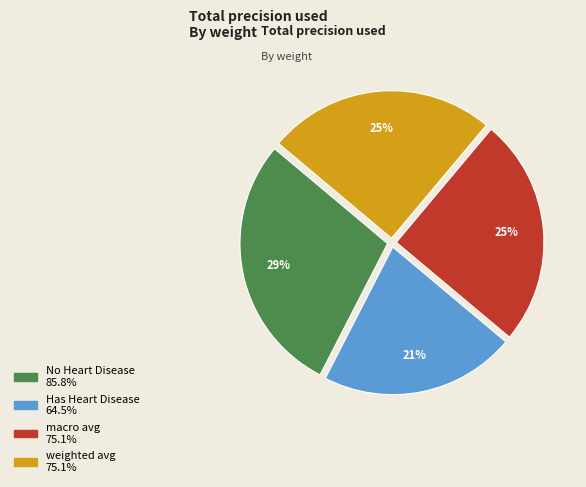

Combined, do Has Heart Disease and weighted avg account for over 50%?

No